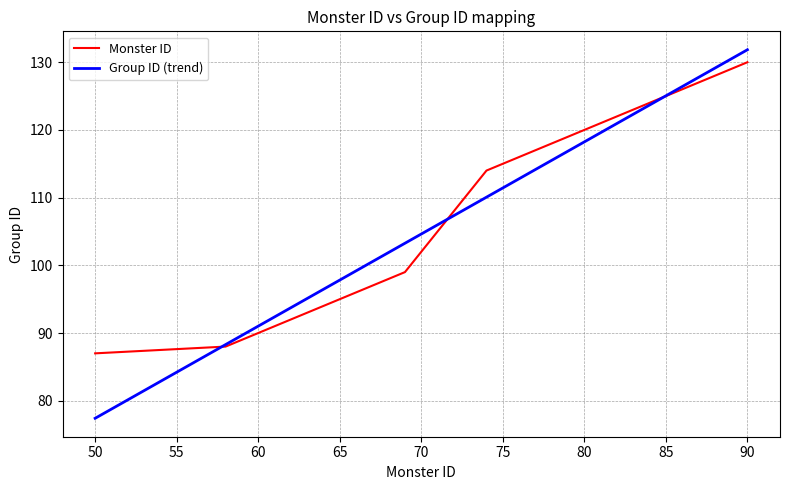

Which series has the largest range (max minus min)?

Group ID (trend)